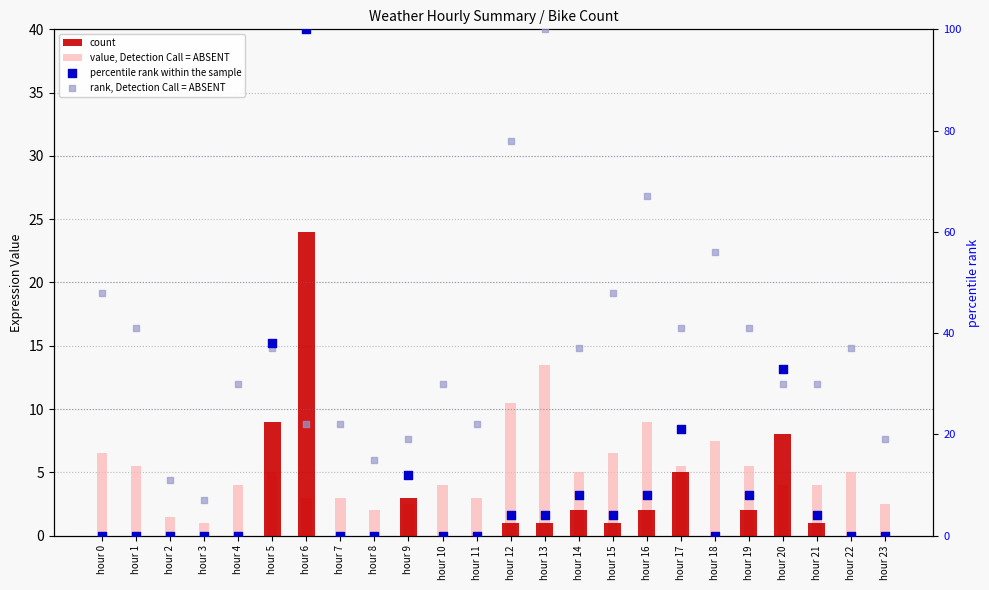

Which series contains the highest Y value?

percentile rank within the sample